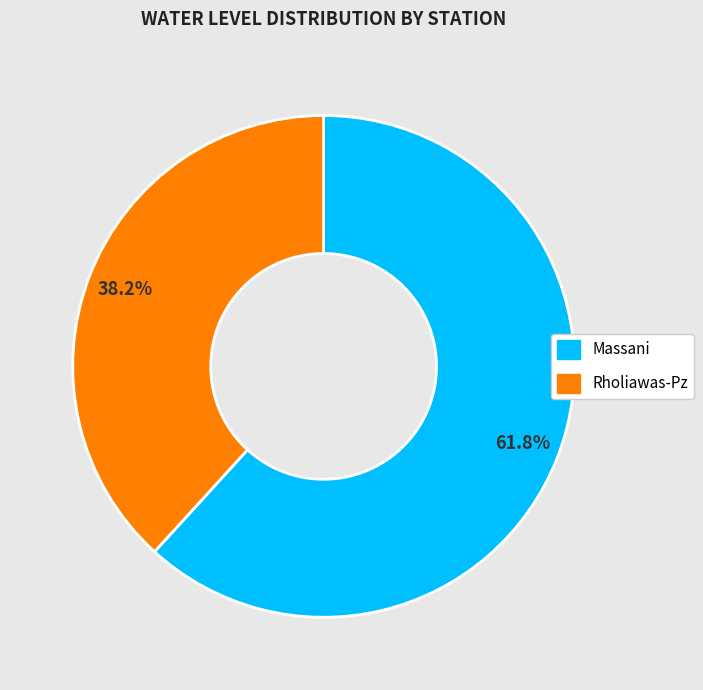

What is the ratio of the value at Rholiawas-Pz to the value at Massani?

0.6